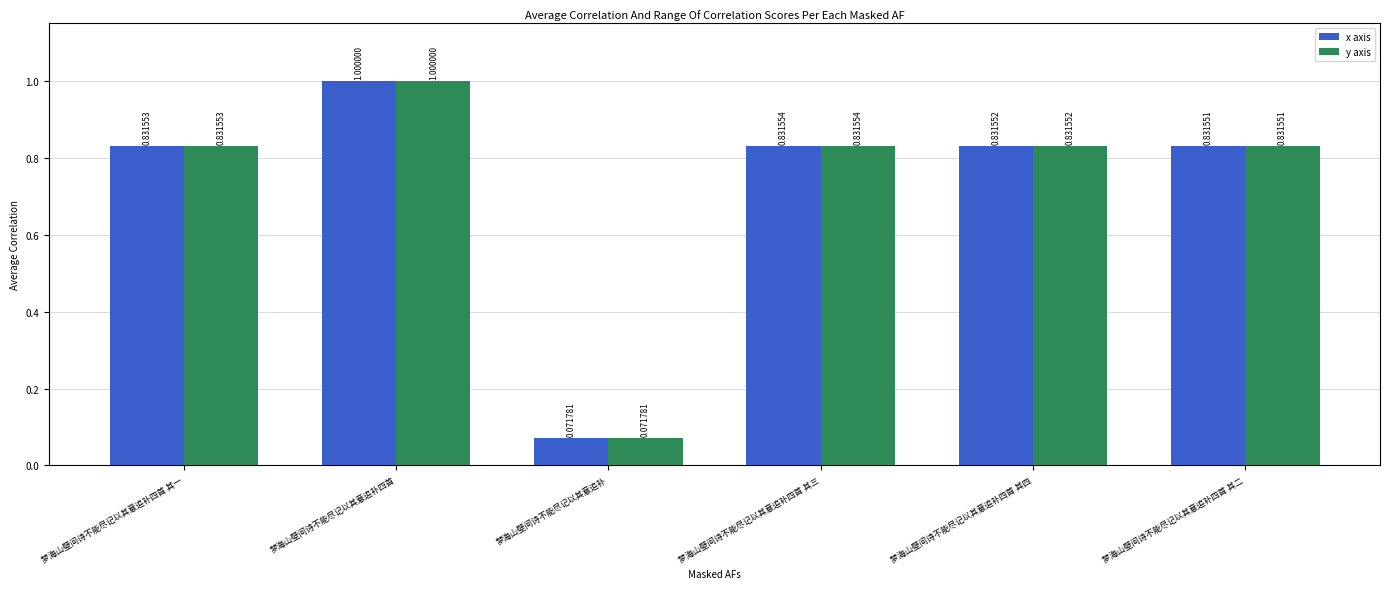

What is the sum of the y axis values at 梦海山壁间诗不能尽记以其意追补四首 其三 and 梦海山壁间诗不能尽记以其意追补四首 其四?

1.7